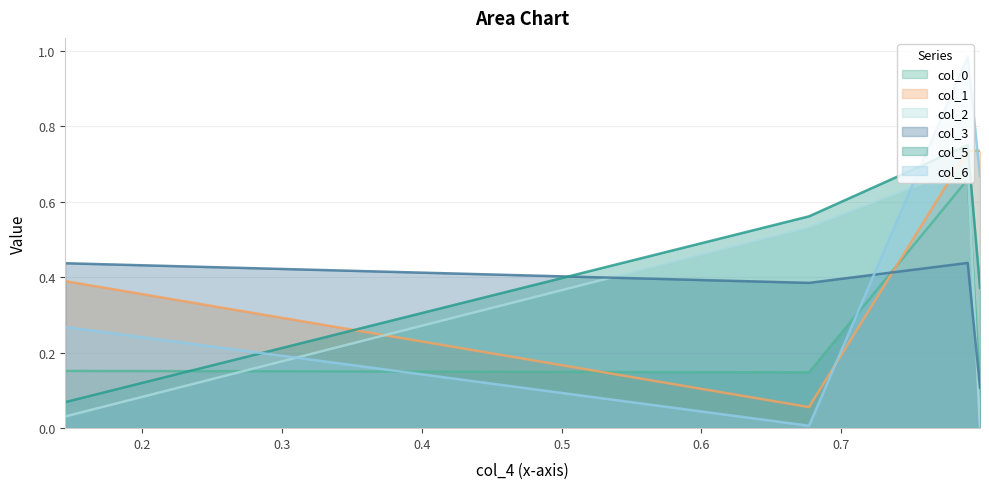

True or false: col_6 has a value of 1.0 at 0.7903849062821675.

True